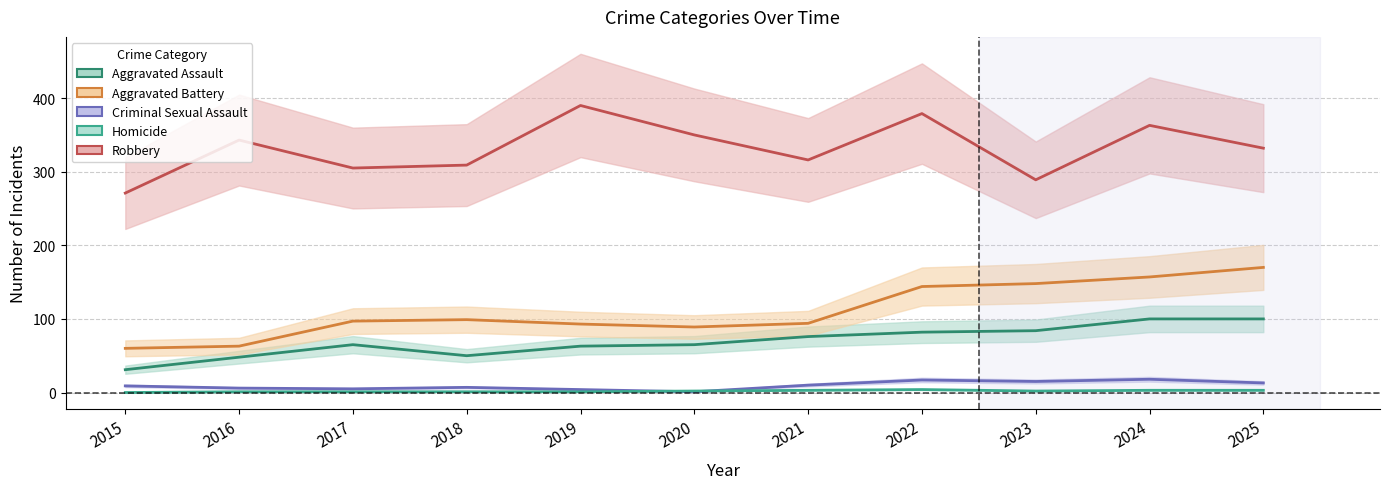

True or false: Robbery has a value of 316 at 2021.

True